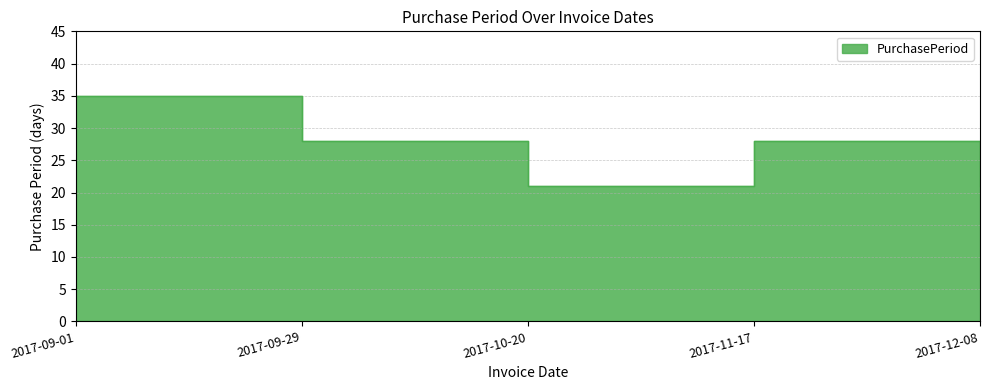

True or false: the data shows 10 at 2017-09-01.

False